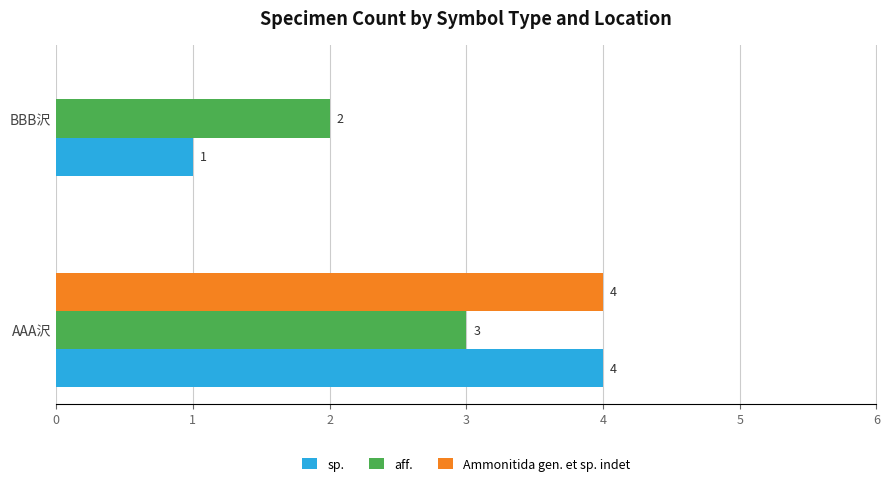

Between AAA沢 and BBB沢, which series saw the biggest shift?

Ammonitida gen. et sp. indet